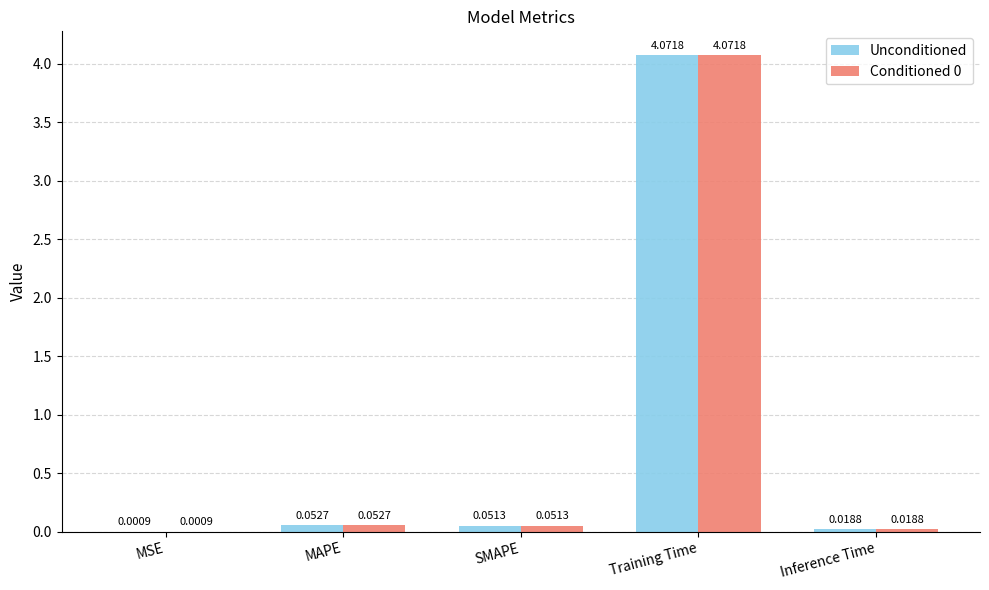

At which label does Unconditioned reach its peak?

Training Time